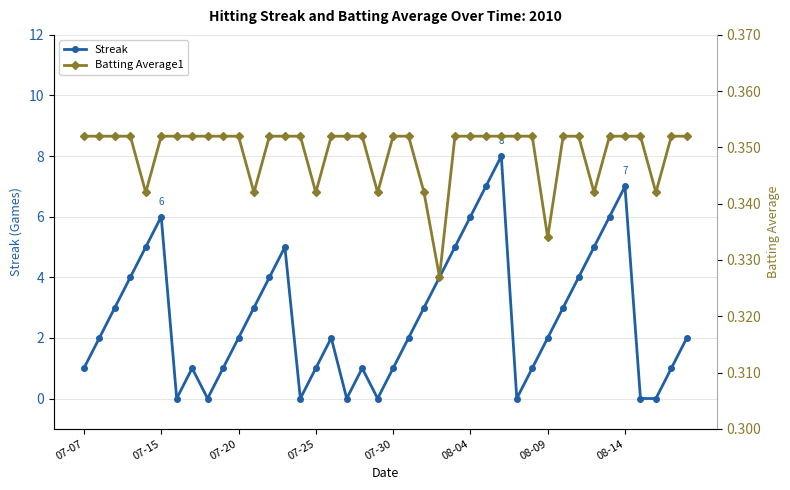

How many interior local peaks does the Streak series have?

7